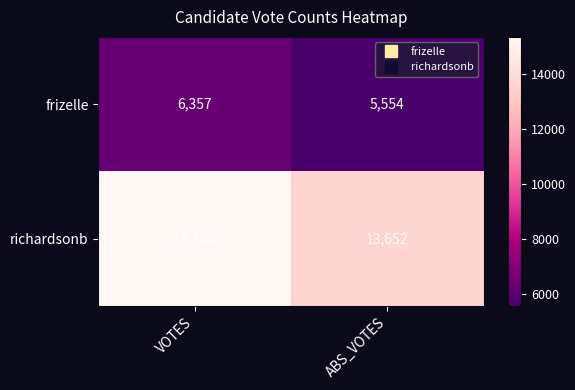

Rank the categories by frizelle value from lowest to highest.

ABS_VOTES, VOTES